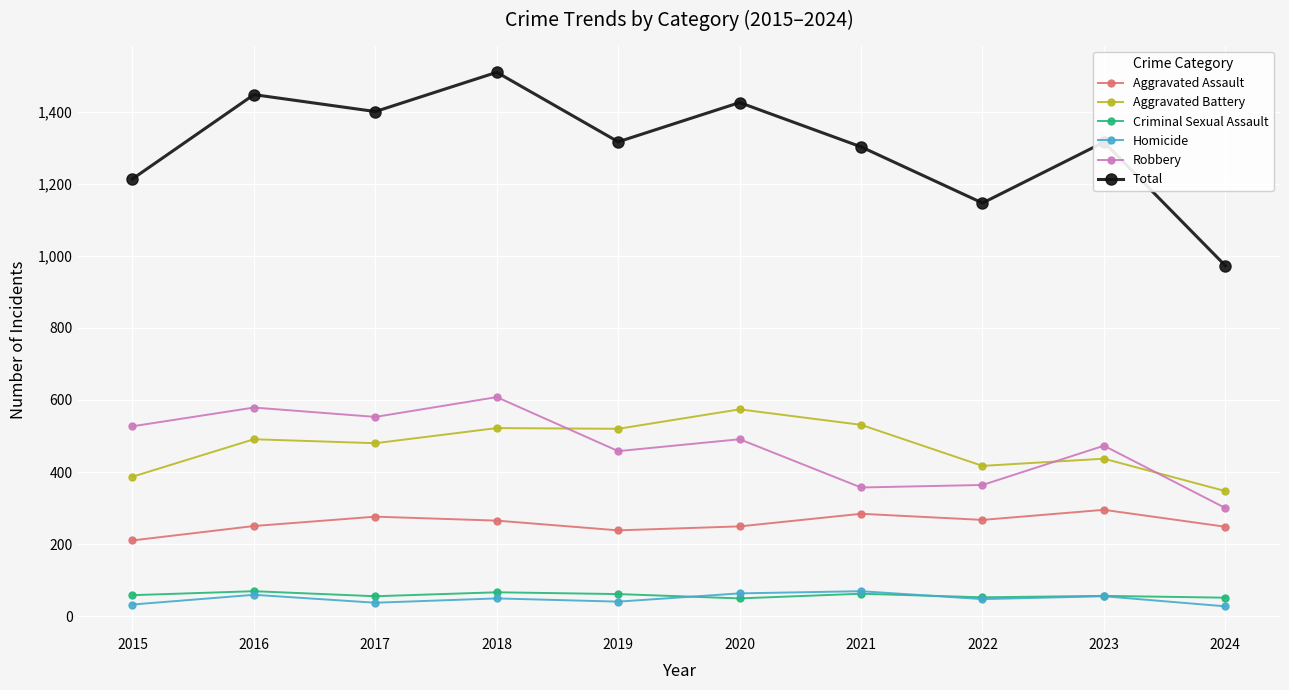

True or false: Aggravated Assault has more than 2 interior local peaks.

True